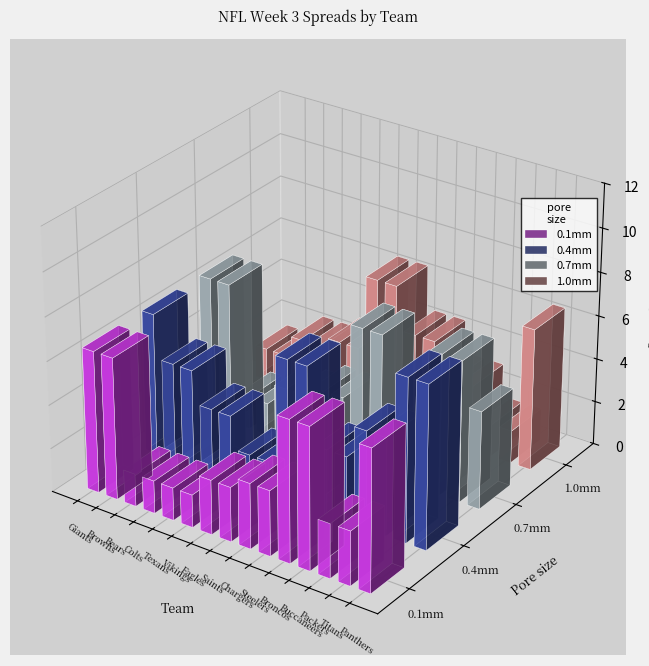

Rank the series at Chargers from highest to lowest value.

0.4mm, 0.7mm, 1.0mm, 0.1mm